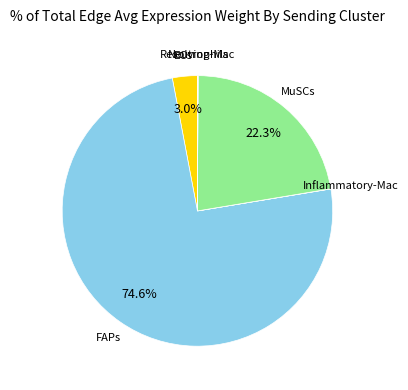

Is there a majority slice in this chart?

Yes